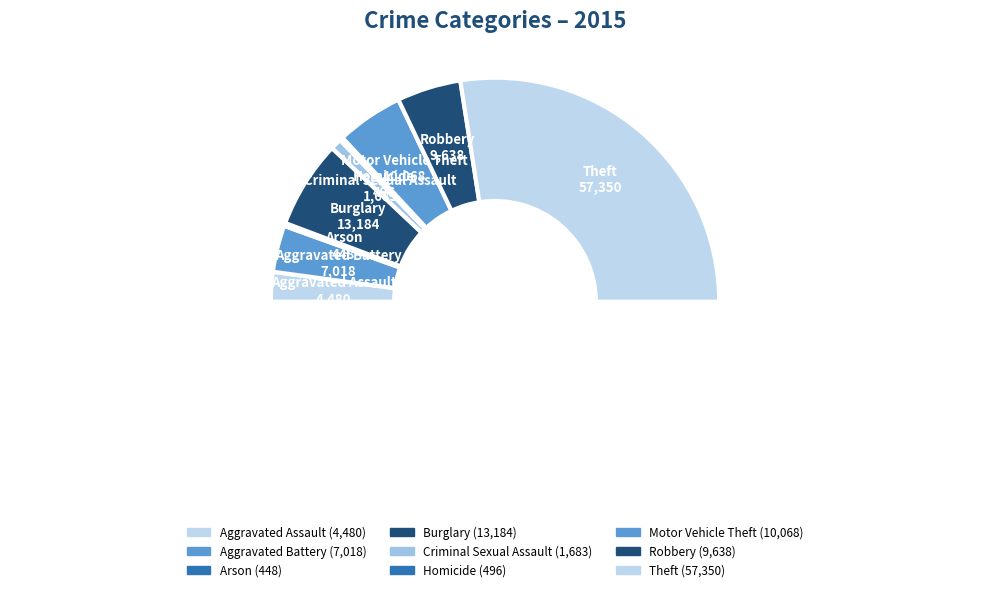

How many segments does this pie chart have?

9